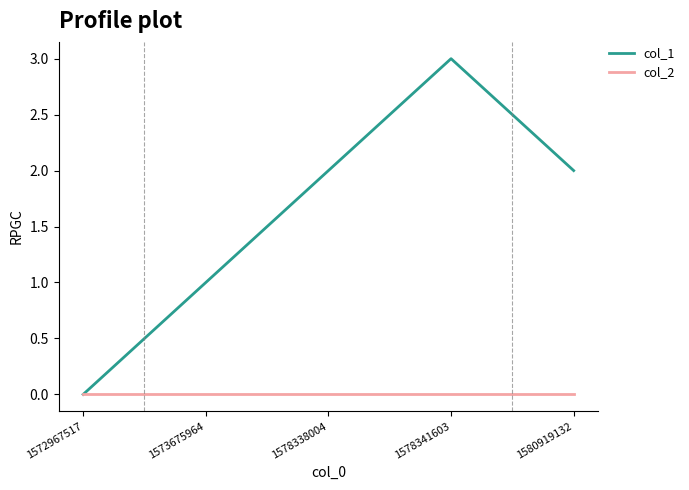

In col_1, how many points are higher than both neighbors (excluding endpoints)?

1